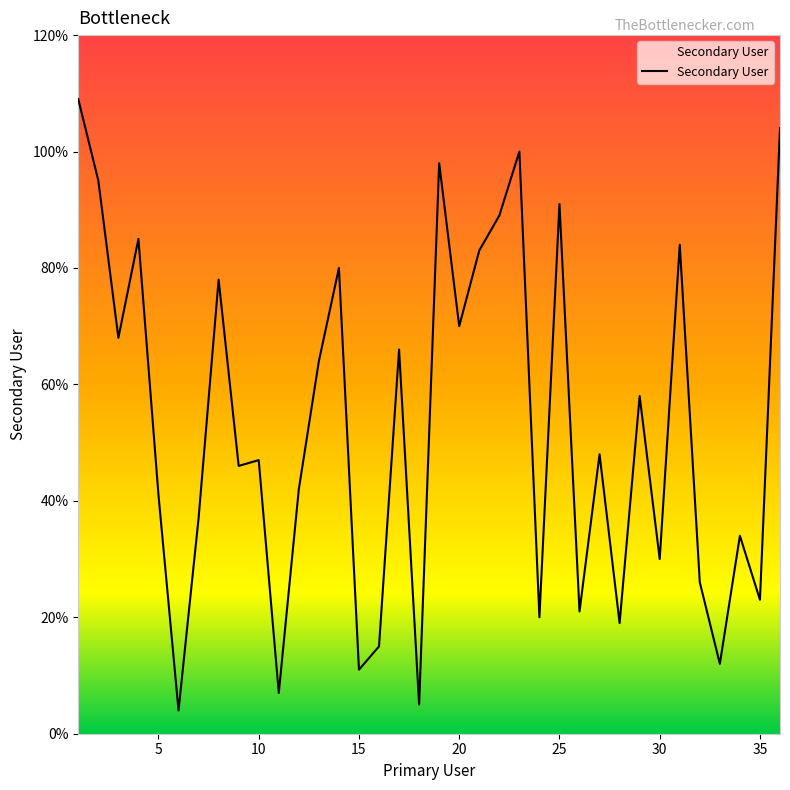

What is the greatest value displayed?

109